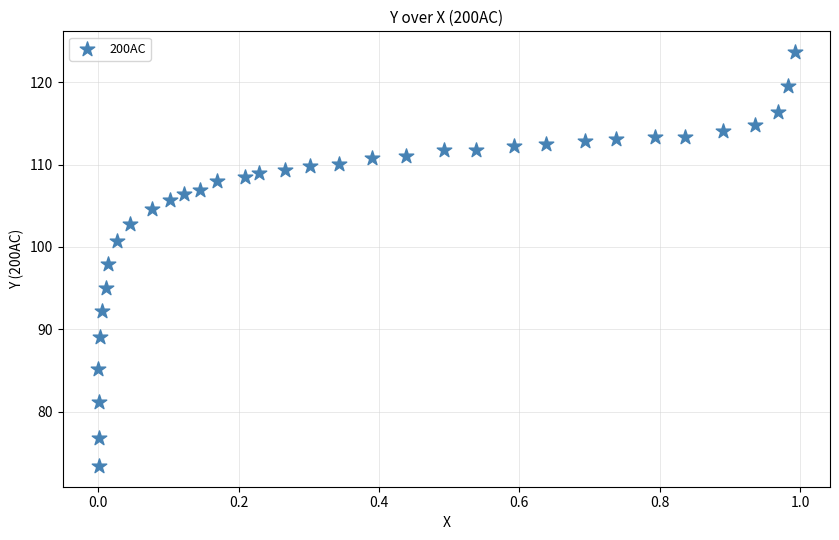

What is the range of Y values (max minus min)?

50.2